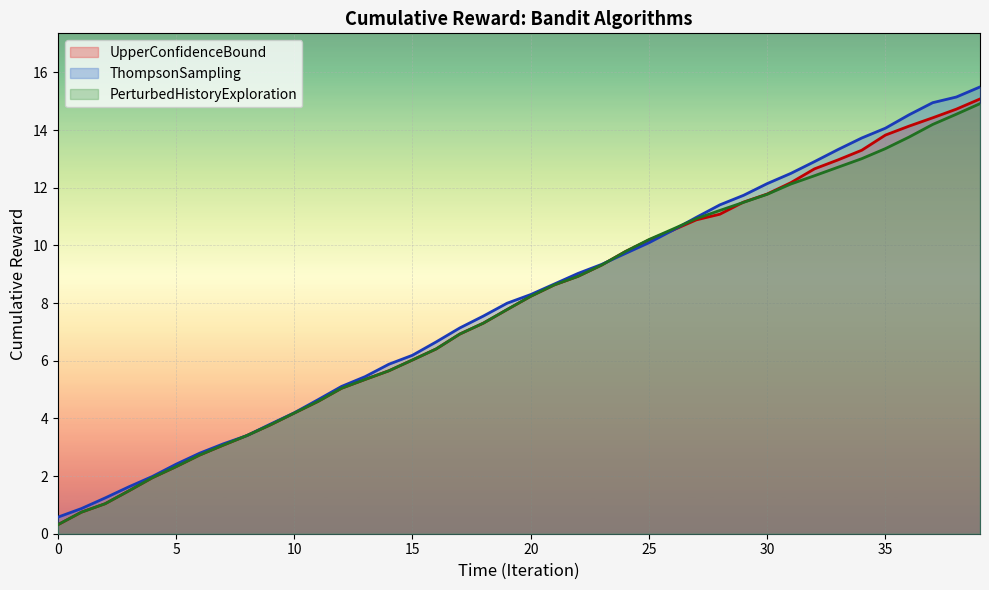

True or false: UpperConfidenceBound has a value of 2.1 at 12.

False